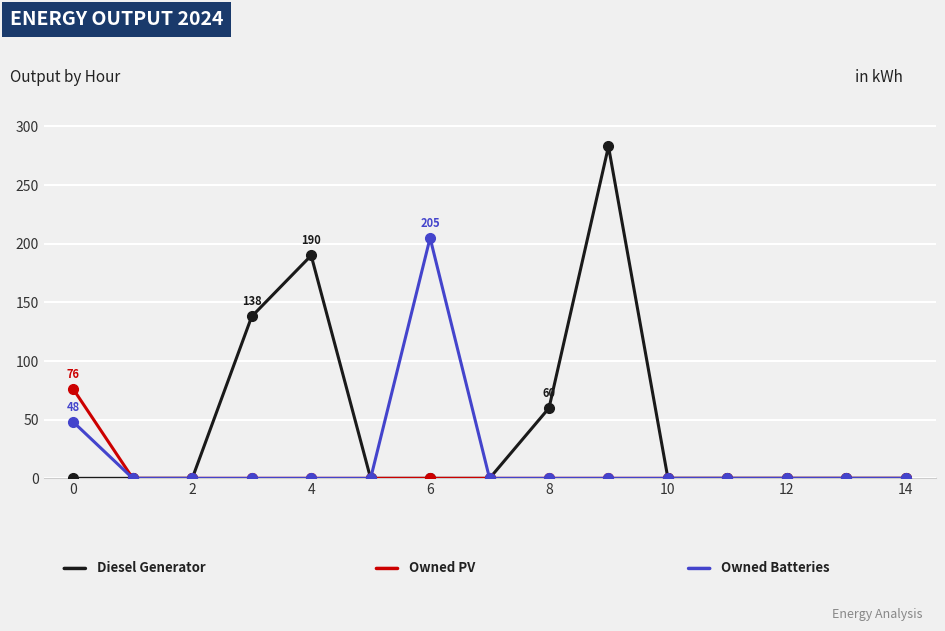

What is the greatest value displayed?

283